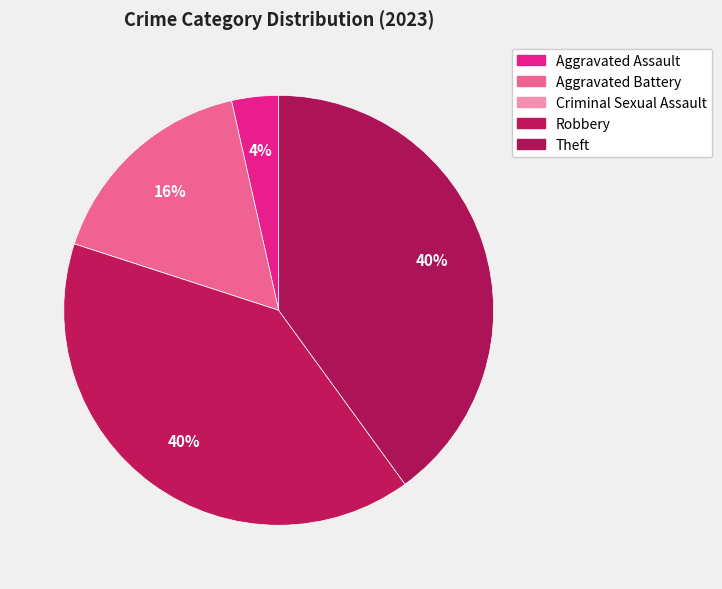

What percentage is the Robbery slice, to the nearest percent?

40%